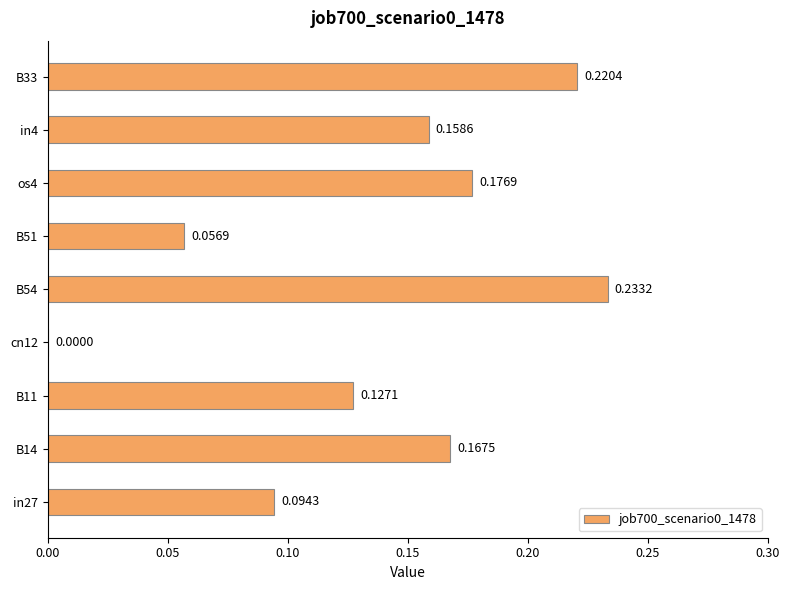

Between B14 and cn12, which is larger?

B14